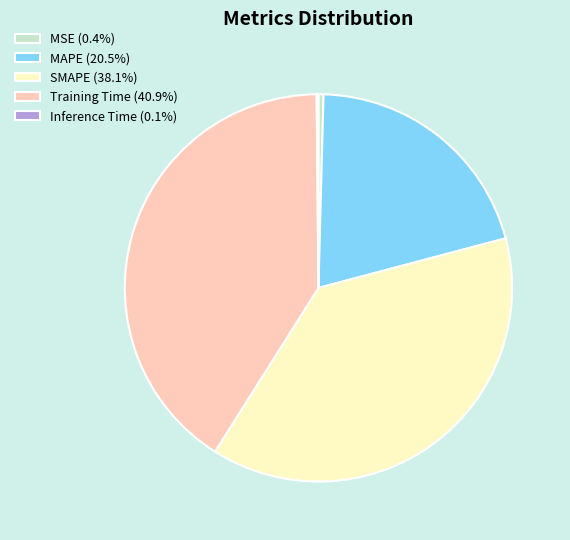

Does Training Time (40.9%) account for over 50% of the chart?

No